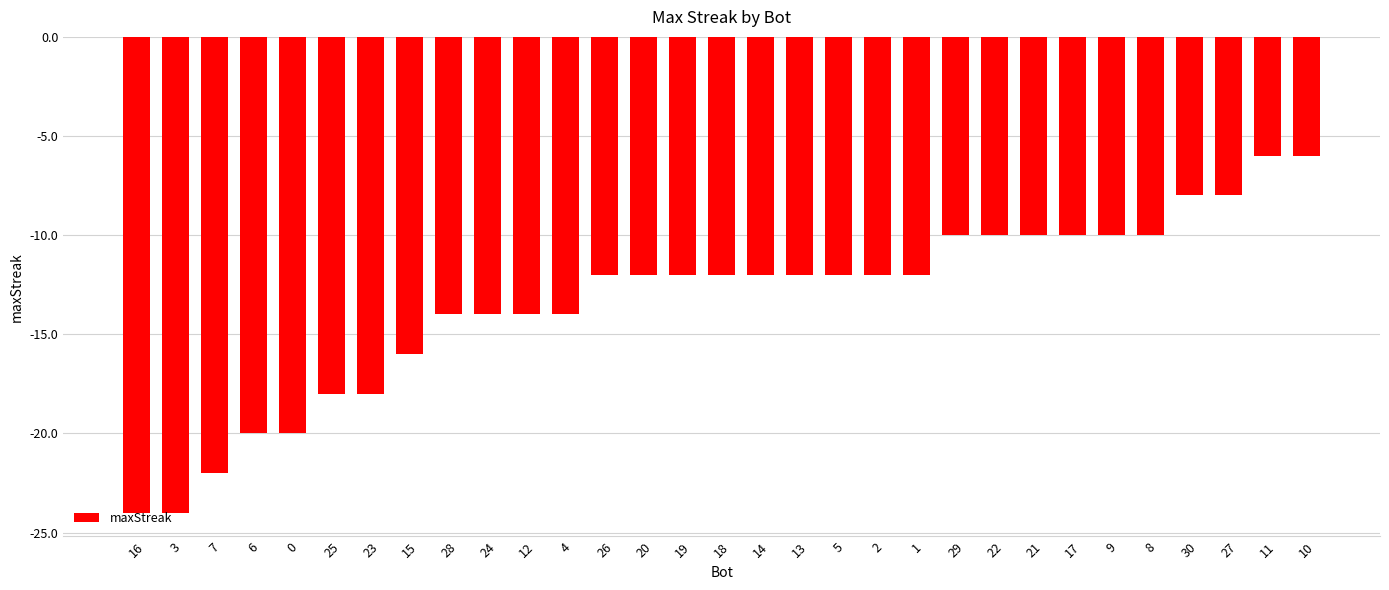

Reading left to right, list all the values displayed in this chart.

16=-24	3=-24	7=-22	6=-20	0=-20	25=-18	23=-18	15=-16	28=-14	24=-14	12=-14	4=-14	26=-12	20=-12	19=-12	18=-12	14=-12	13=-12	5=-12	2=-12	1=-12	29=-10	22=-10	21=-10	17=-10	9=-10	8=-10	30=-8	27=-8	11=-6	10=-6